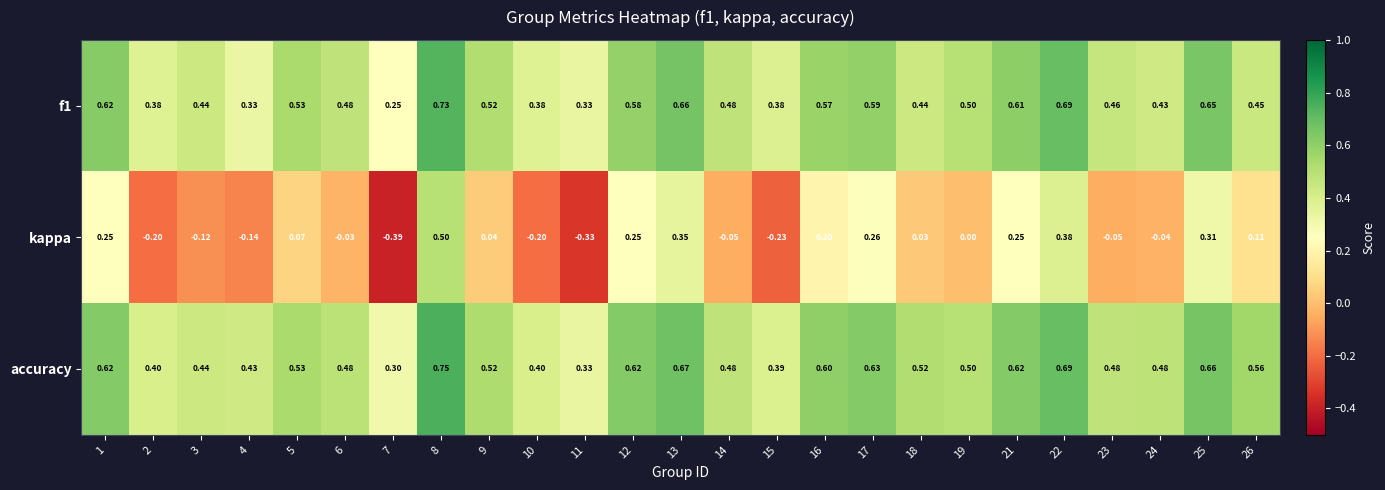

Which label corresponds to the smallest value in the chart?

7